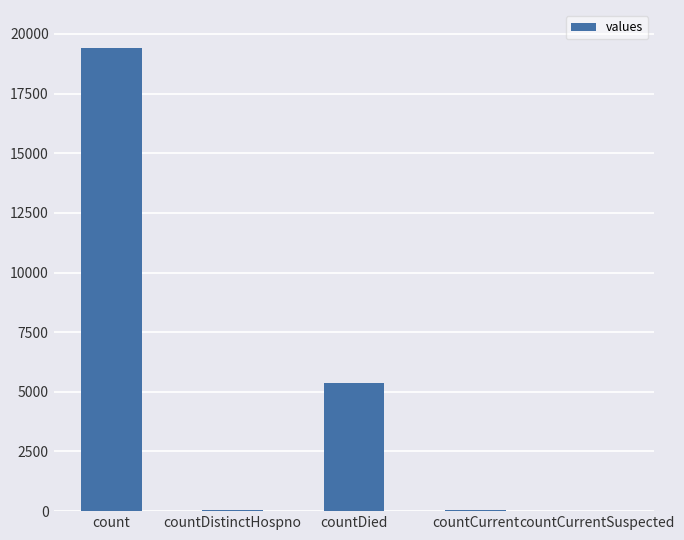

What is the sum of all values?

24875